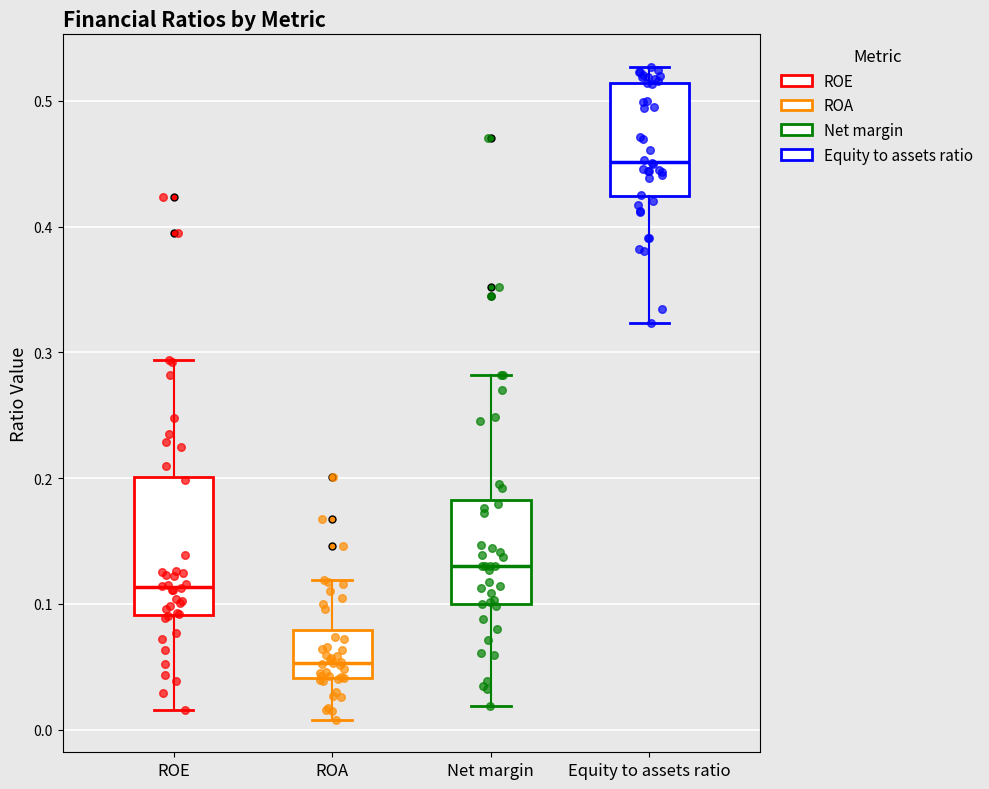

Reading left to right, transcribe this box plot: for each box, give where its median line is, the range the box spans, and where its two whiskers end, as read against the y-axis. The values are not printed on the chart, so give them approximately, as read against the axis.

ROE: median 0.11, box 0.09 to 0.20, whiskers 0.02 to 0.29
ROA: median 0.05, box 0.04 to 0.08, whiskers 0.01 to 0.12
Net margin: median 0.13, box 0.10 to 0.18, whiskers 0.02 to 0.28
Equity to assets ratio: median 0.45, box 0.42 to 0.51, whiskers 0.32 to 0.53